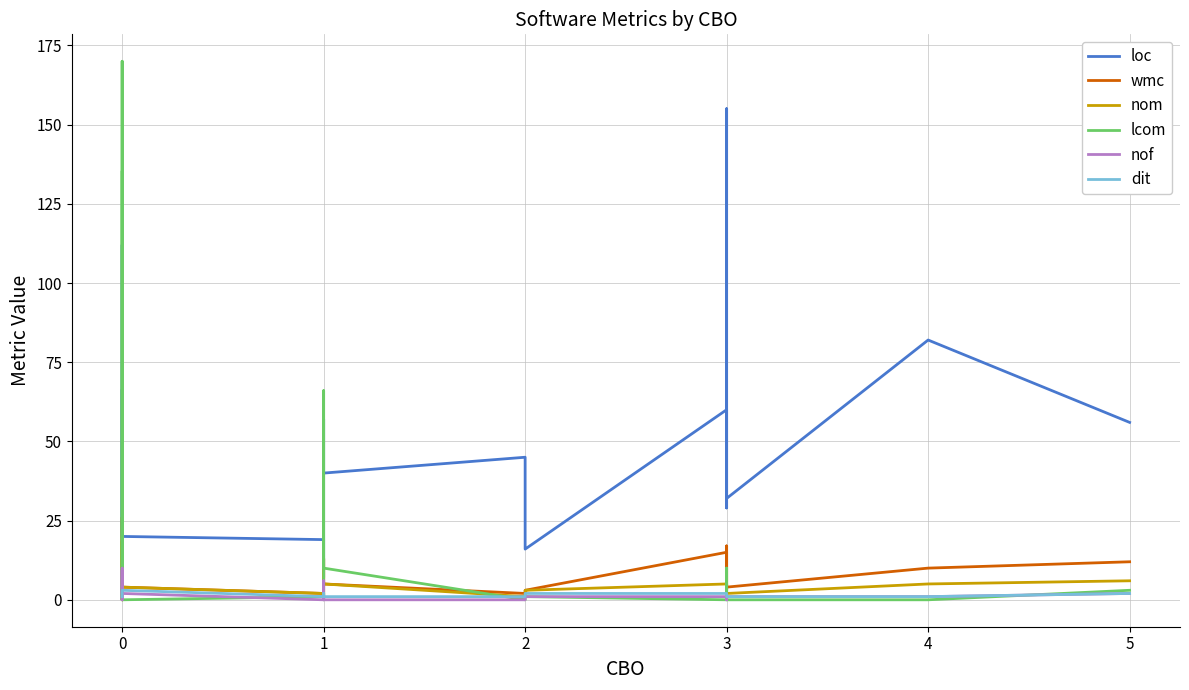

How many data points in lcom are above 1?

8